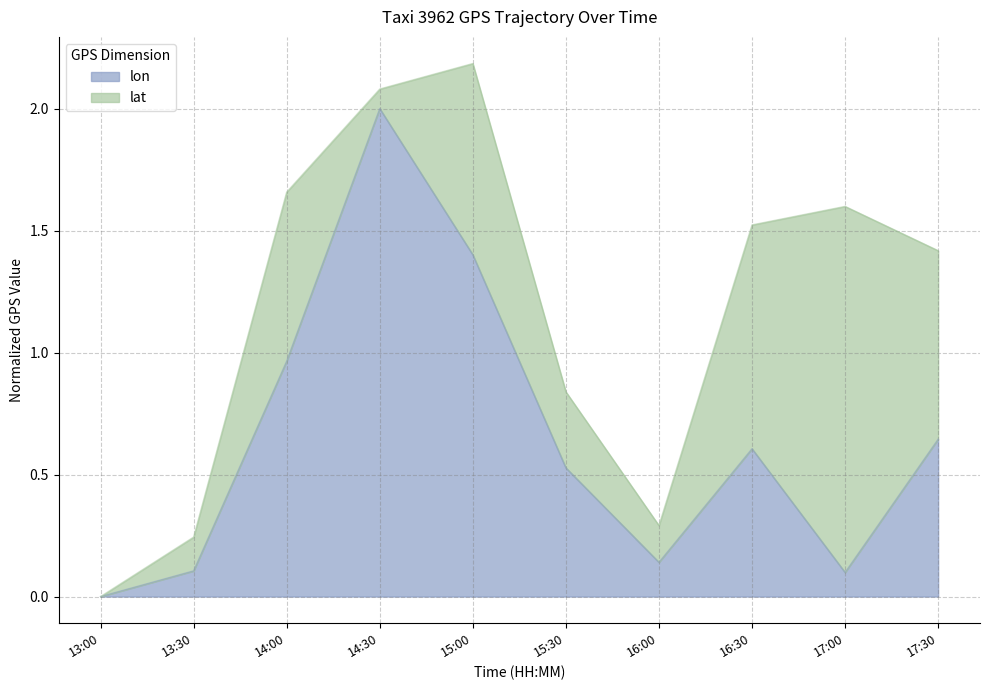

Which category has the lowest value across all series?

13:00